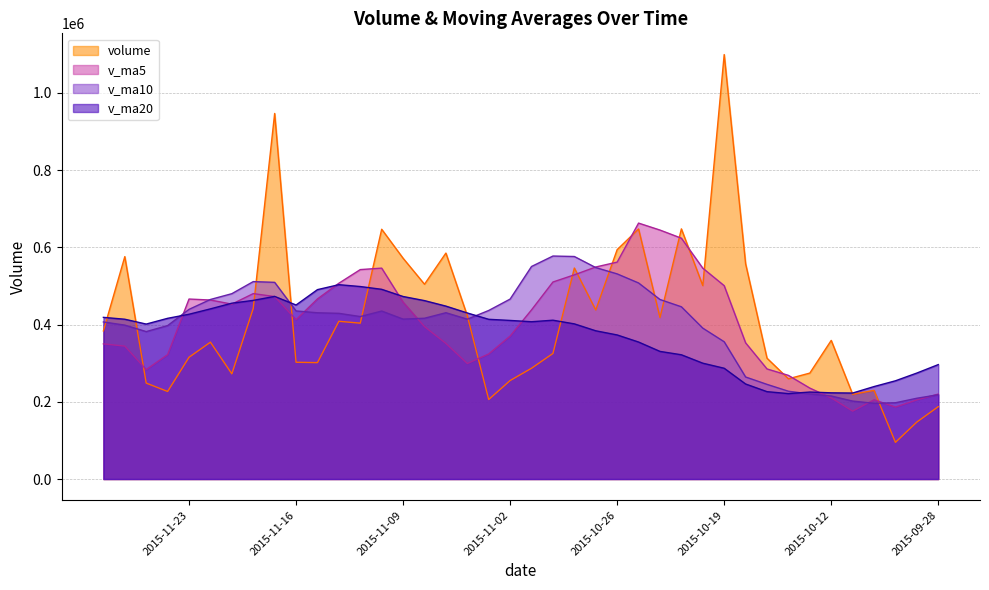

At which category does the chart reach its minimum across all series?

2015-09-30